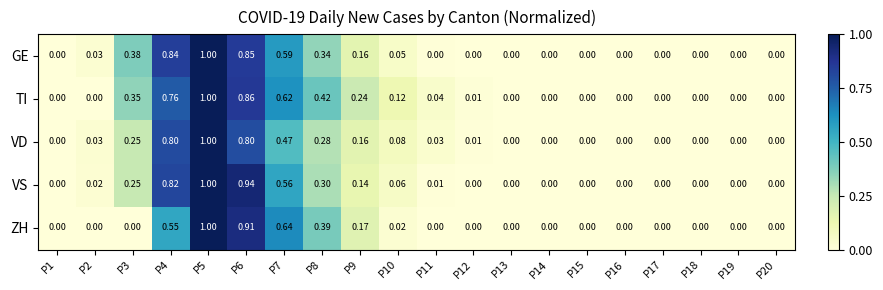

List the series in order of their overall mean, lowest first.

ZH, VD, VS, GE, TI